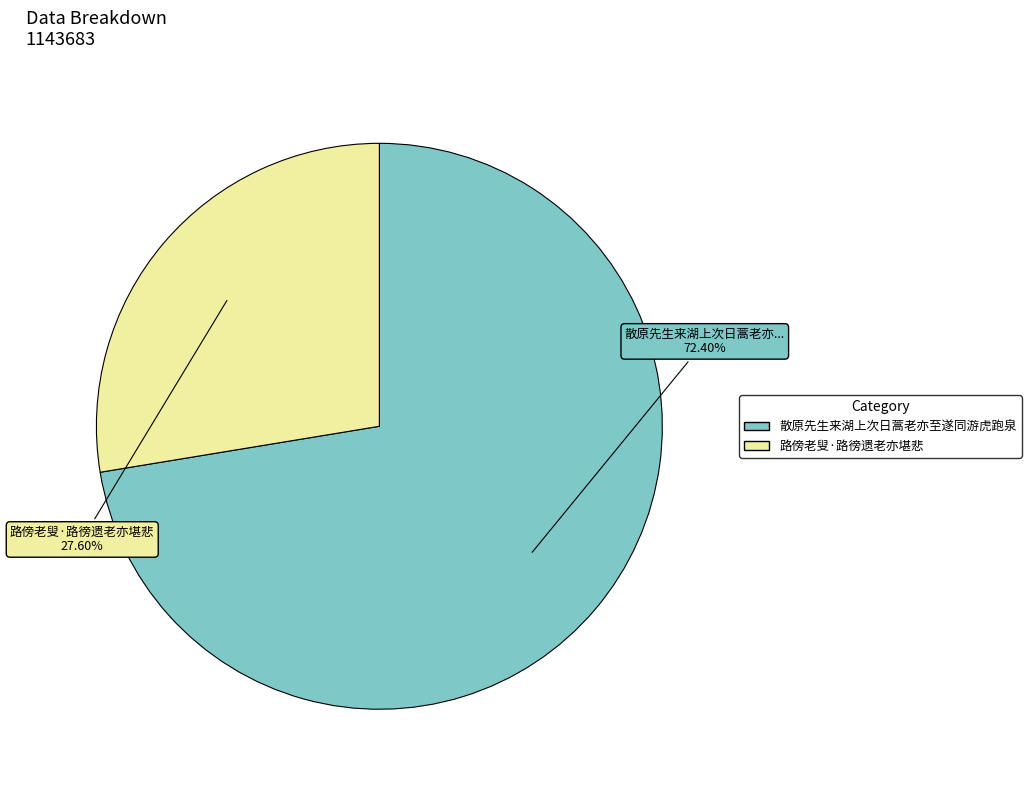

To the nearest percent, what is the difference between the largest and smallest slice percentages?

45%